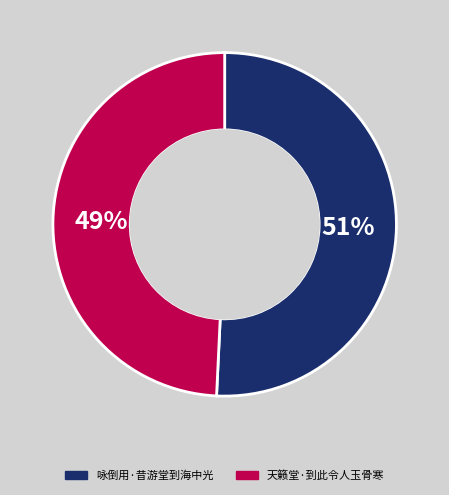

What is the largest slice in the pie chart?

咏倒用·昔游堂到海中光